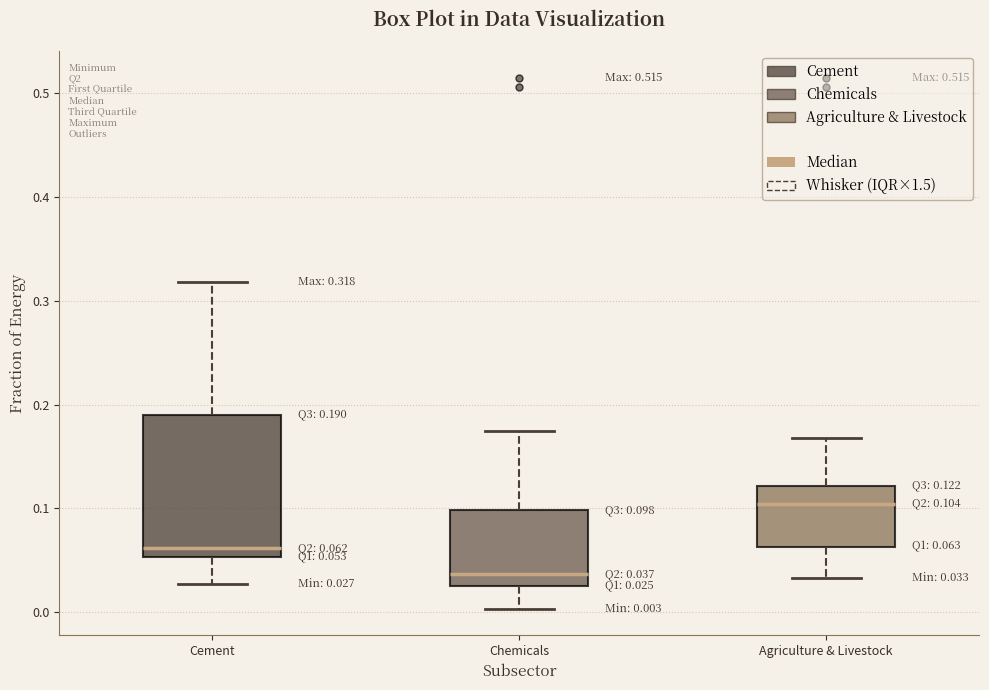

Which box's median line is the highest?

Agriculture & Livestock